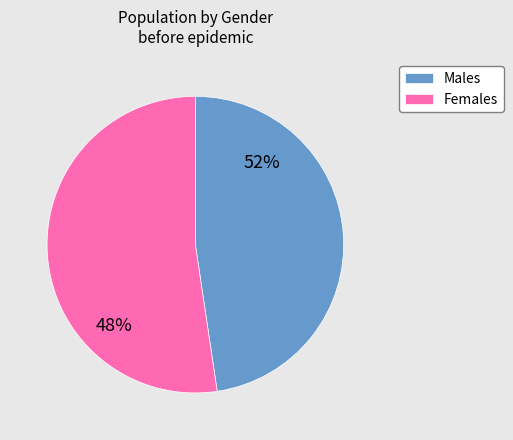

What is the total percentage of Muž and Žena?

100.0%